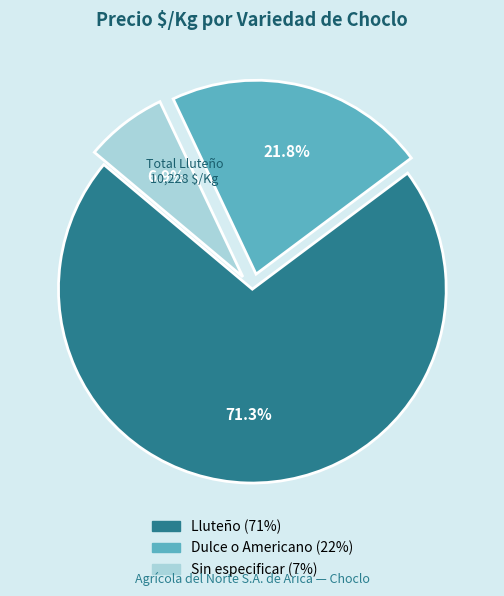

Between Dulce o Americano and Sin especificar, which is larger?

Dulce o Americano